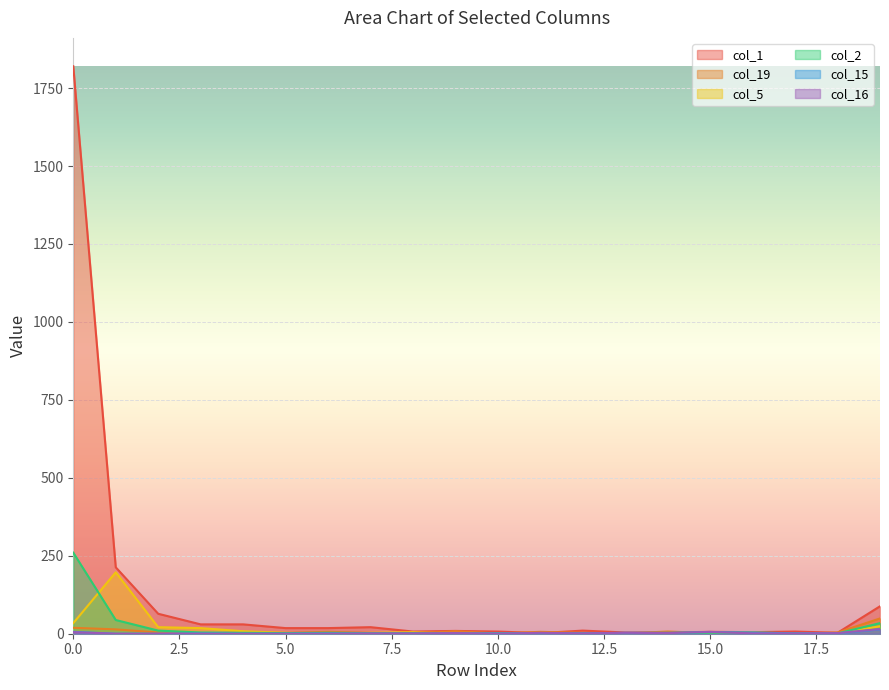

True or false: col_19 has a value of 6 at 11.

True